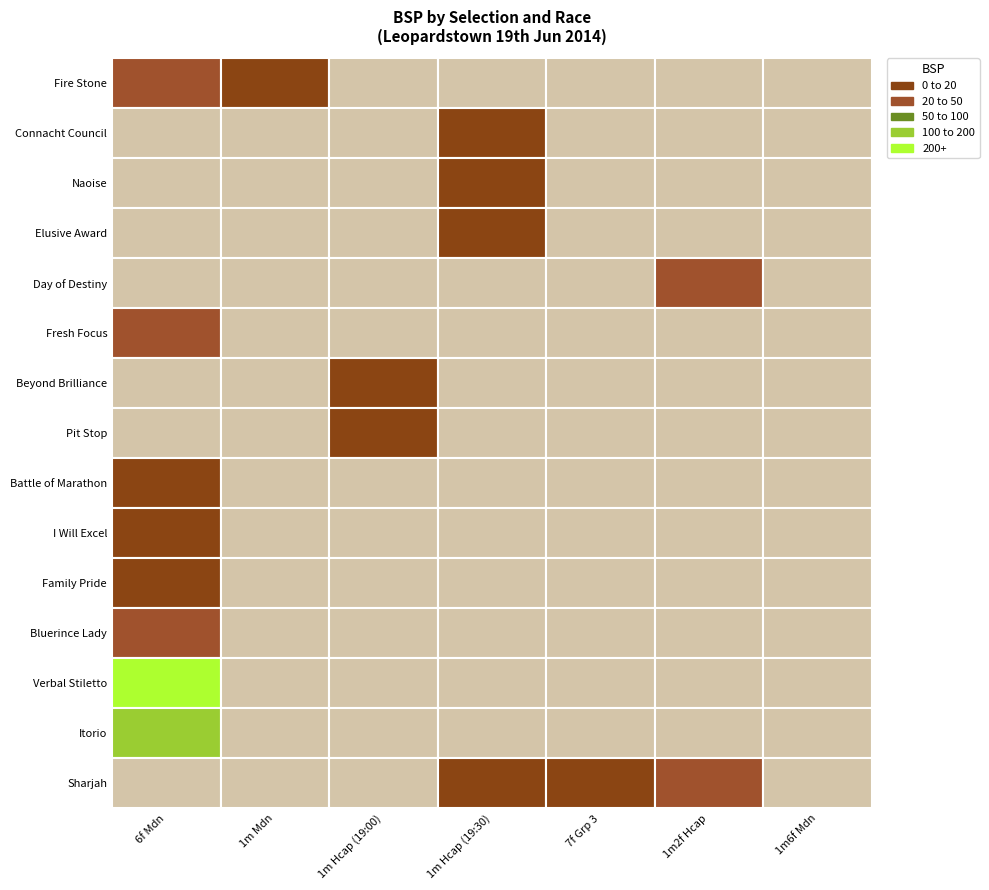

How many series are shown in this chart?

15